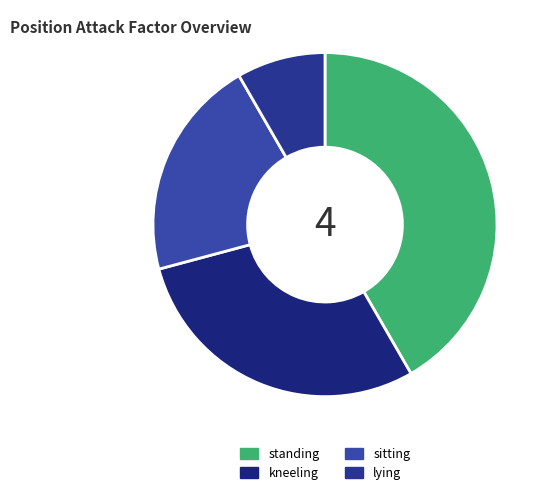

How many slices are in this pie chart?

4